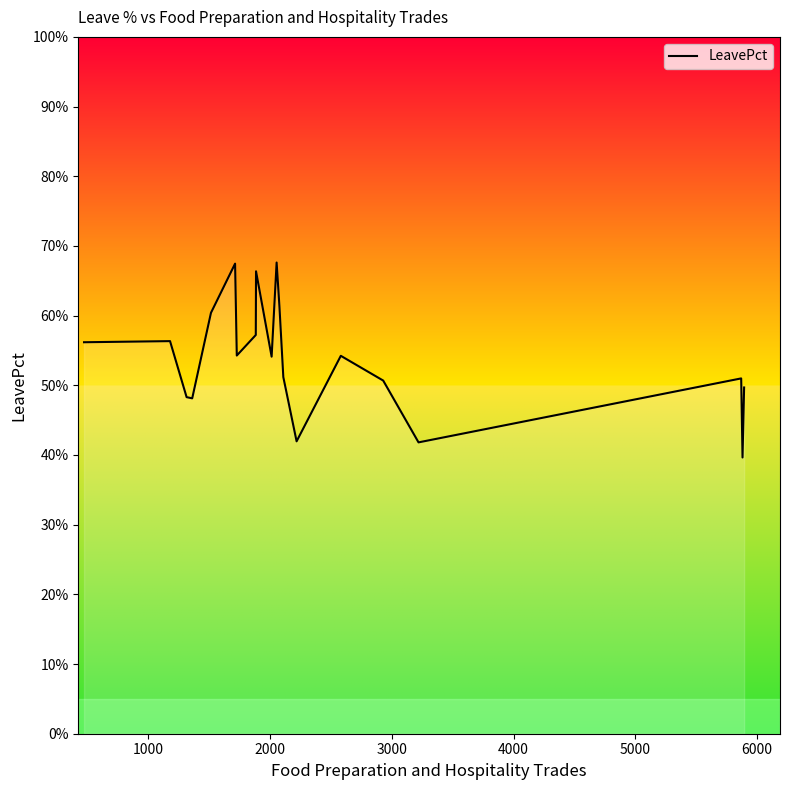

What is the minimum value shown in the chart?

39.6